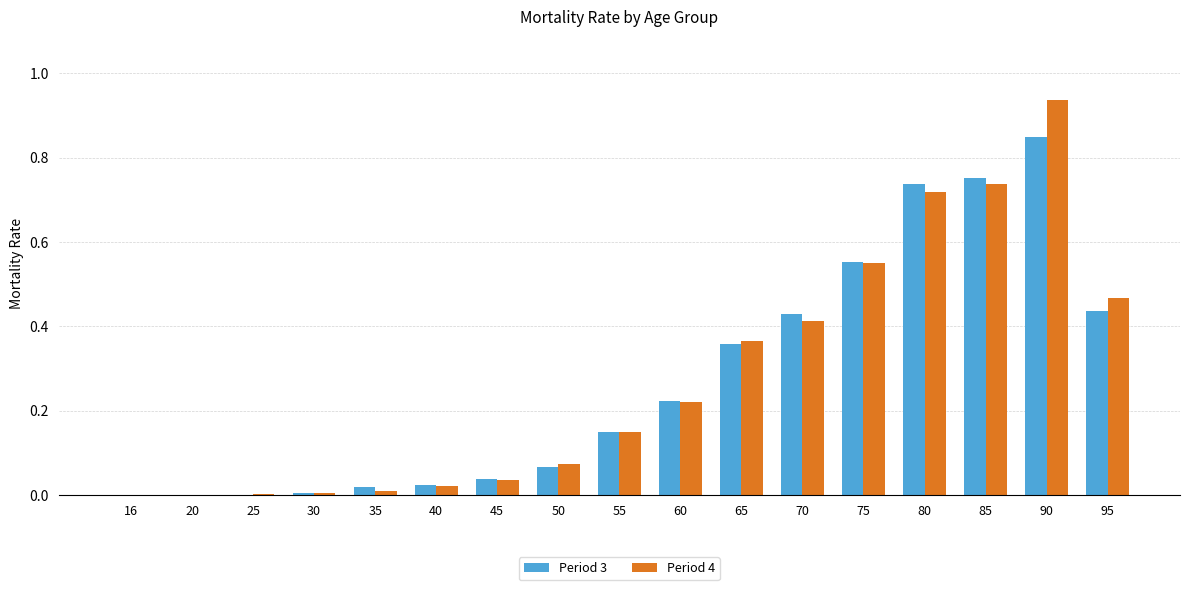

Between 50 and 60, which series saw the biggest shift?

Period 3